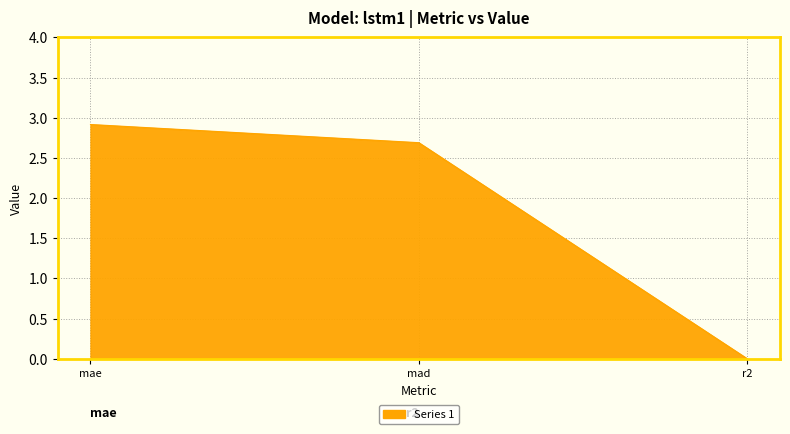

Where is the data nearest to the value 1?

r2